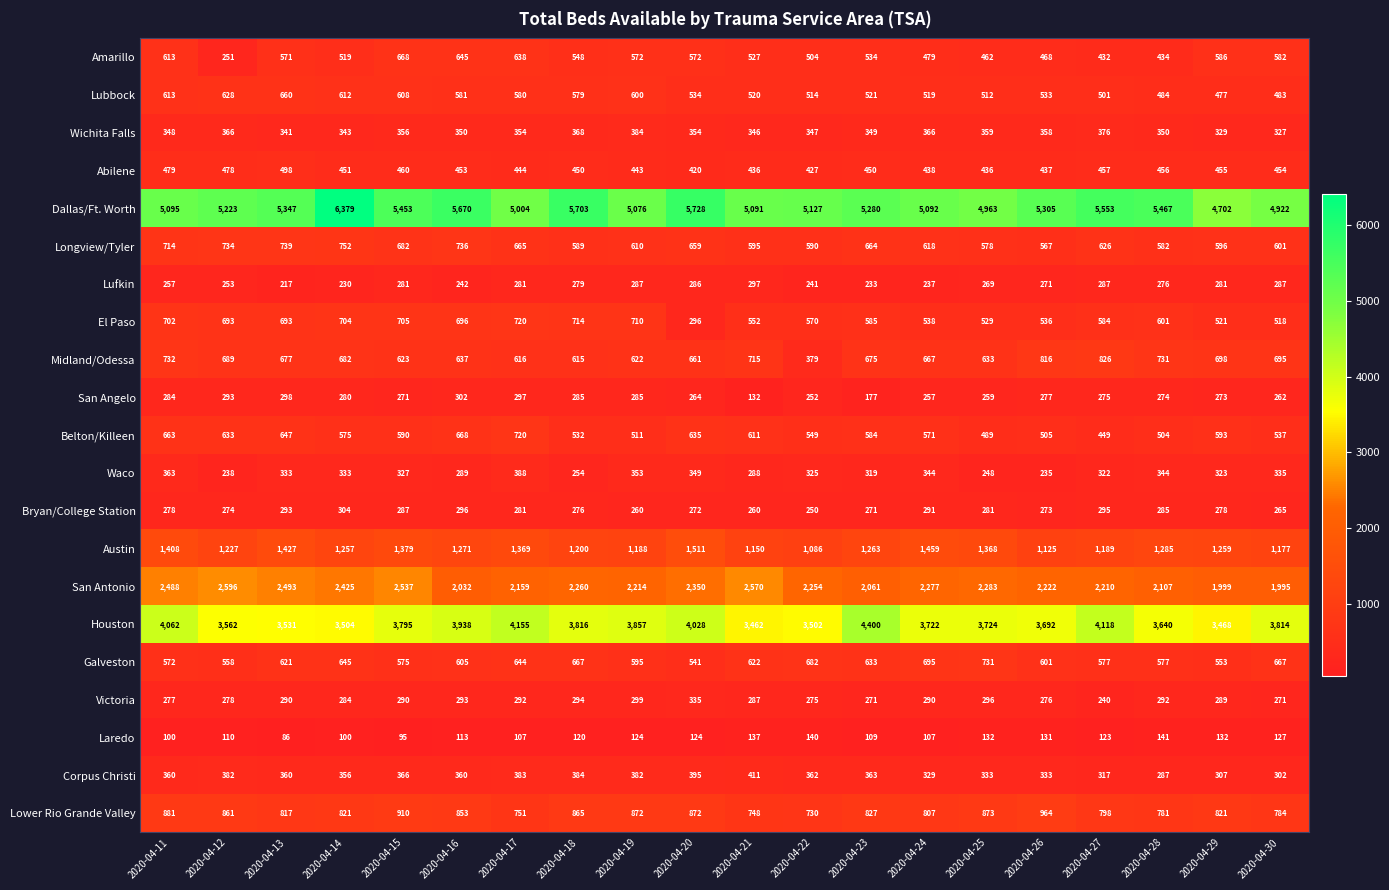

What is the difference between the highest and lowest values at 2020-04-11?

4995